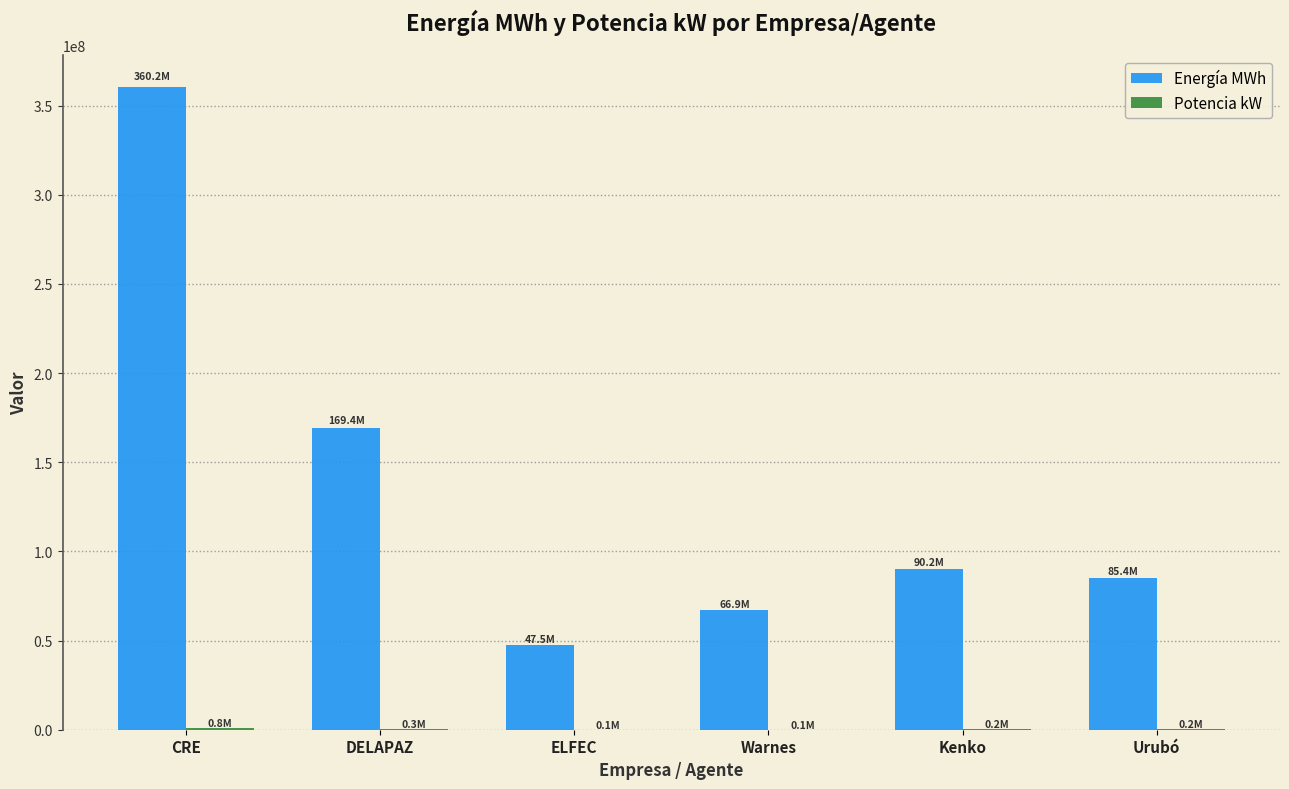

Where is Energía MWh nearest to the value 203853692?

DELAPAZ